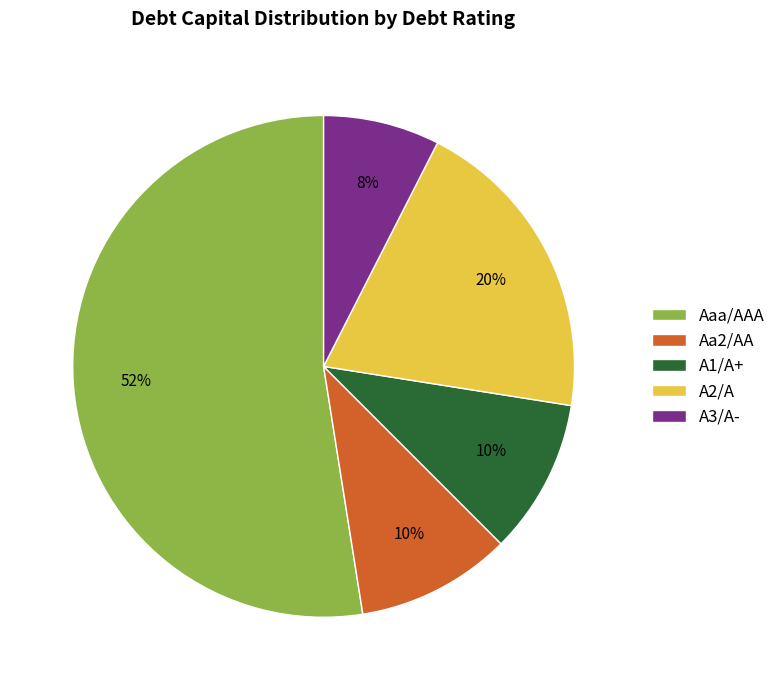

Does Aaa/AAA represent more than half of the total?

Yes